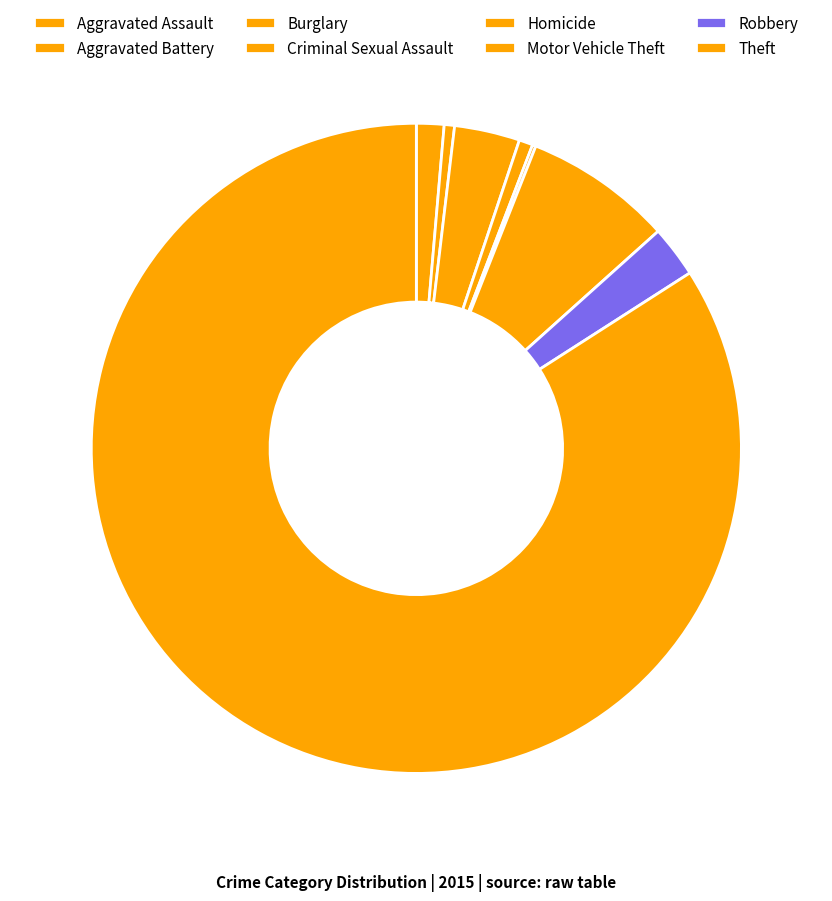

To the nearest percent, what is the difference between the Theft and Burglary slice percentages?

81%